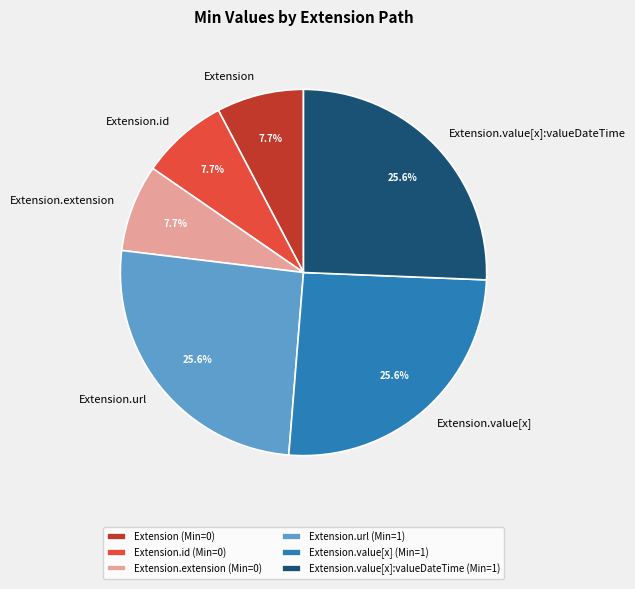

Do Extension.value[x]:valueDateTime and Extension.extension together represent more than half of the pie?

No